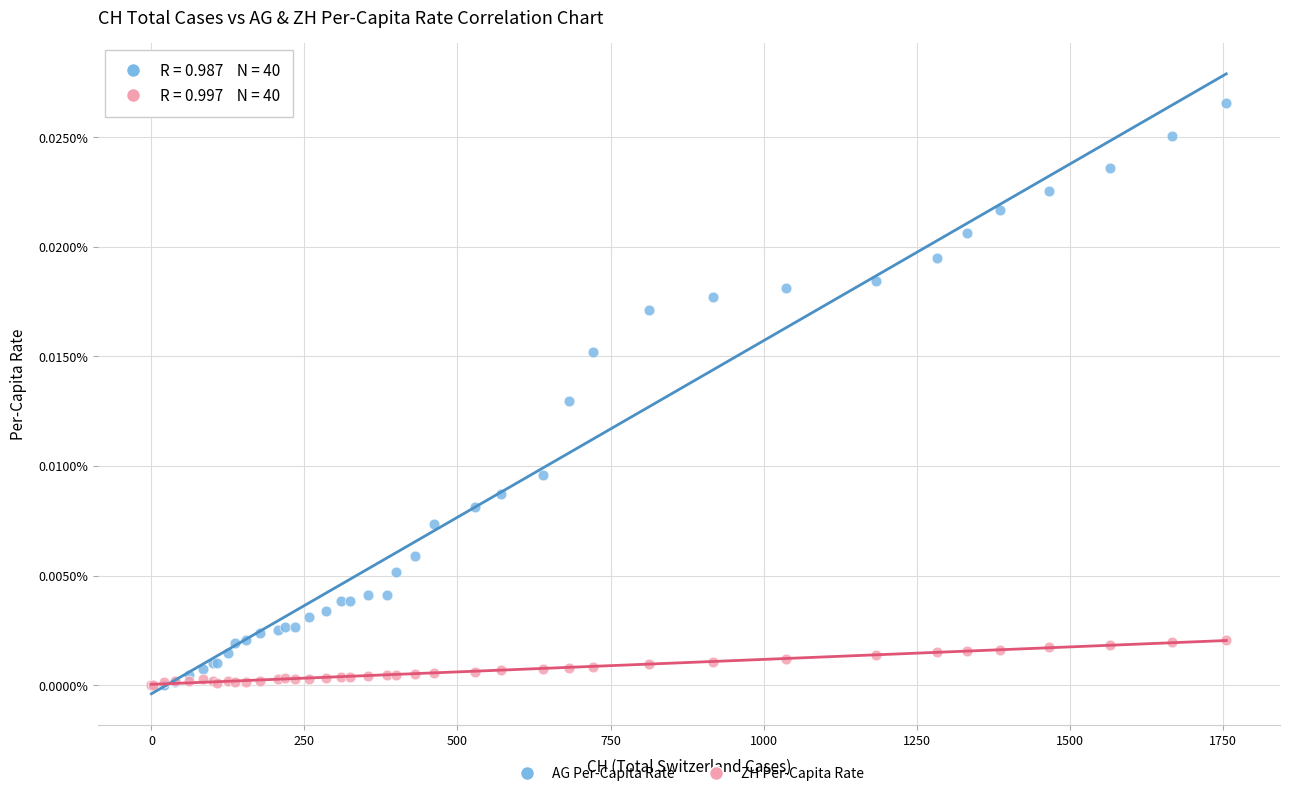

Which series has the widest spread of Y values?

AG Per-Capita Rate